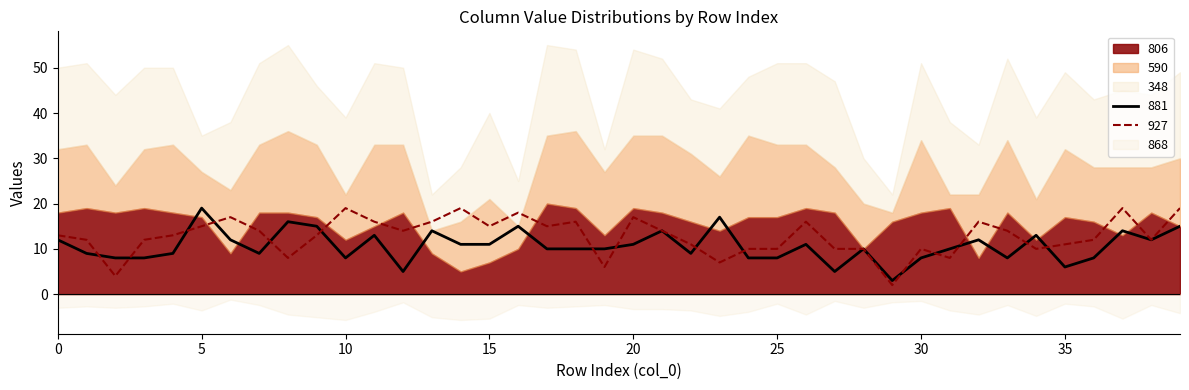

Which series has the largest total across all categories?

348